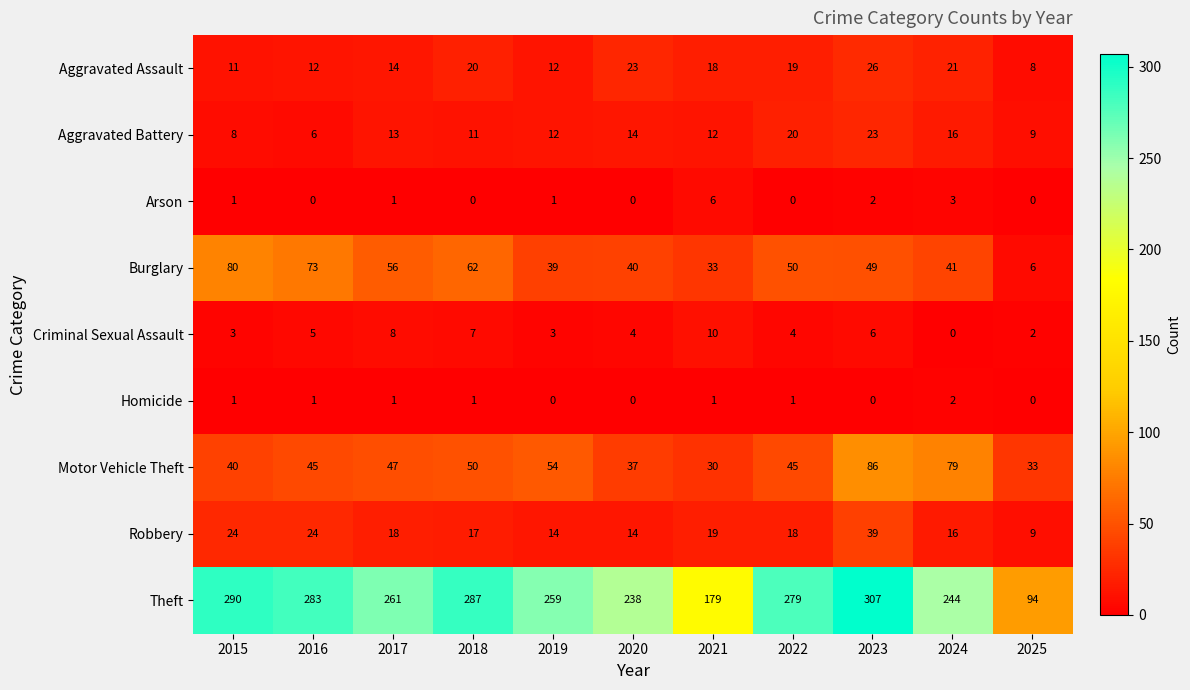

True or false: Robbery has a value of 16 at 2024.

True